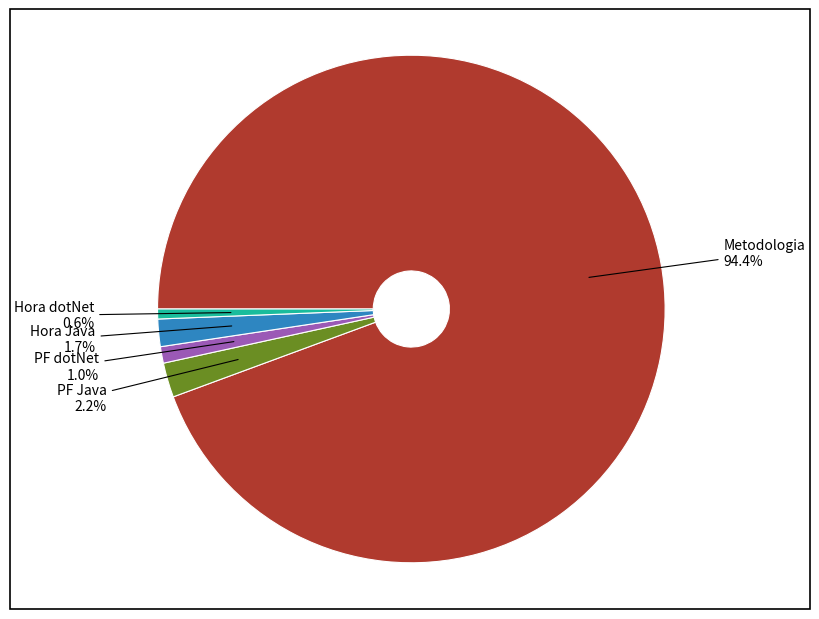

Which category has the biggest portion of the pie?

Metodologia